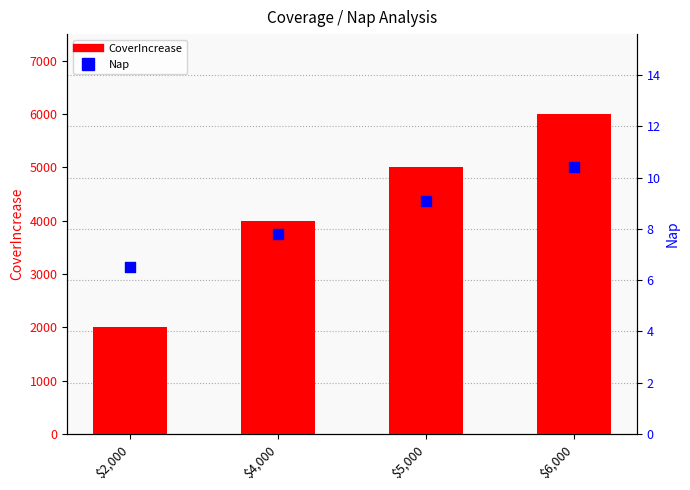

Which series has the widest spread of Y values?

CoverIncrease